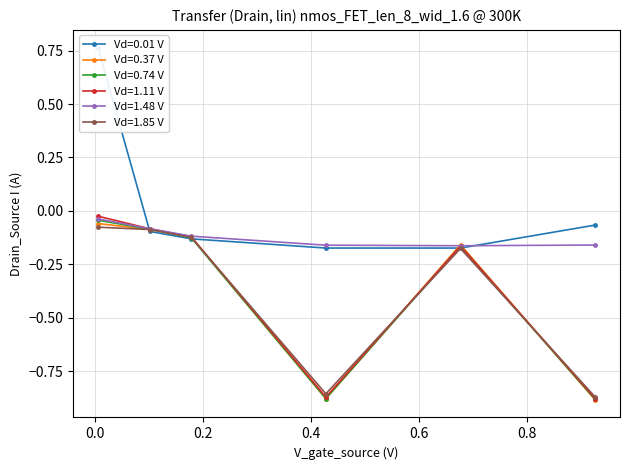

How many interior local peaks does the Vd=0.74 V series have?

1